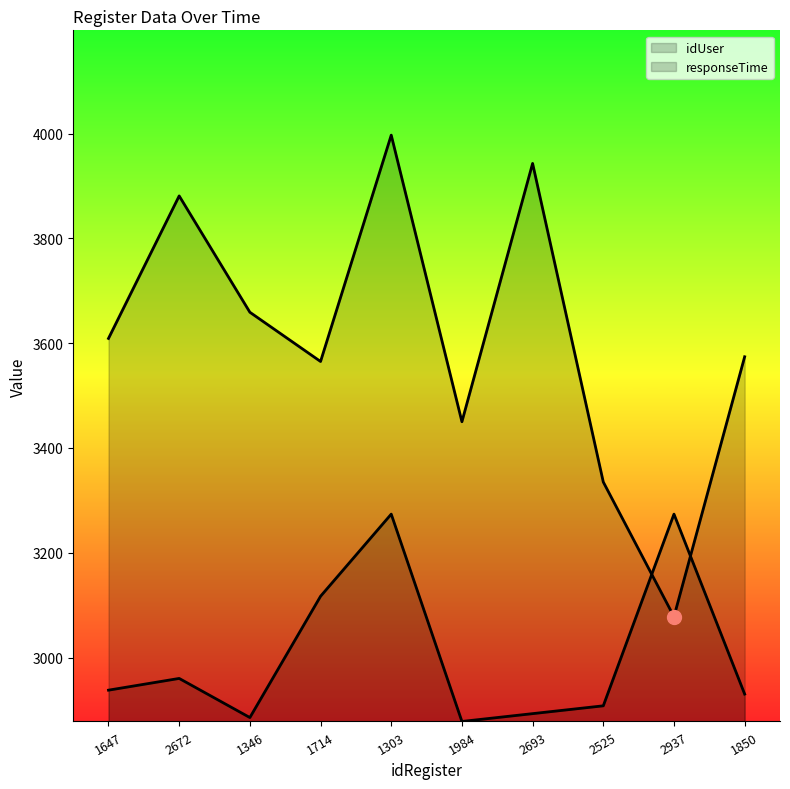

Rank the series by their maximum value, from highest to lowest.

idUser, responseTime